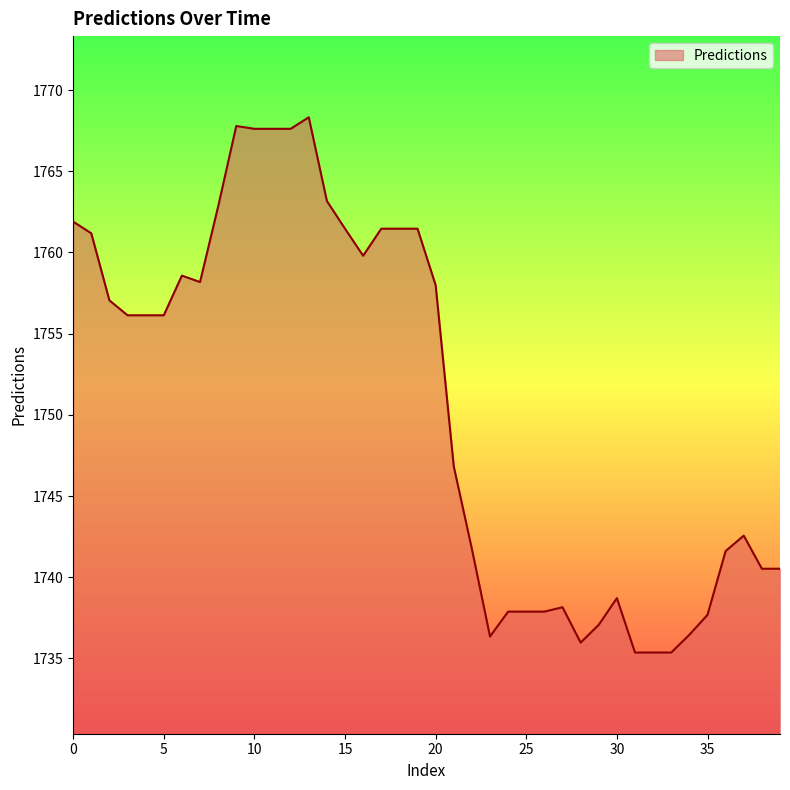

What is the minimum value shown in the chart?

1735.4